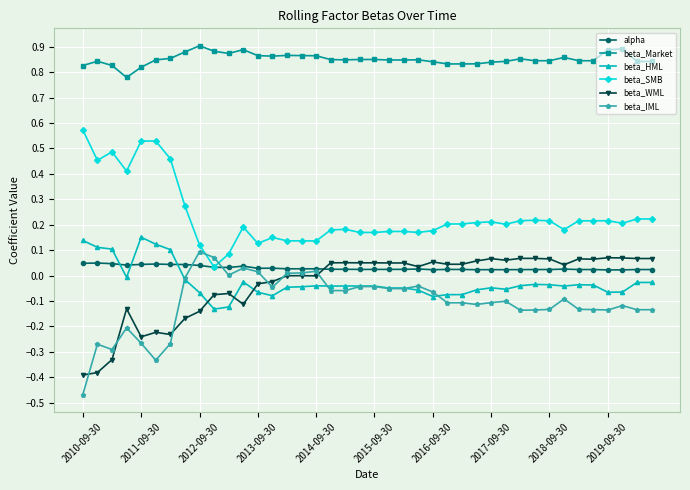

True or false: beta_WML has more than 2 interior local peaks.

True